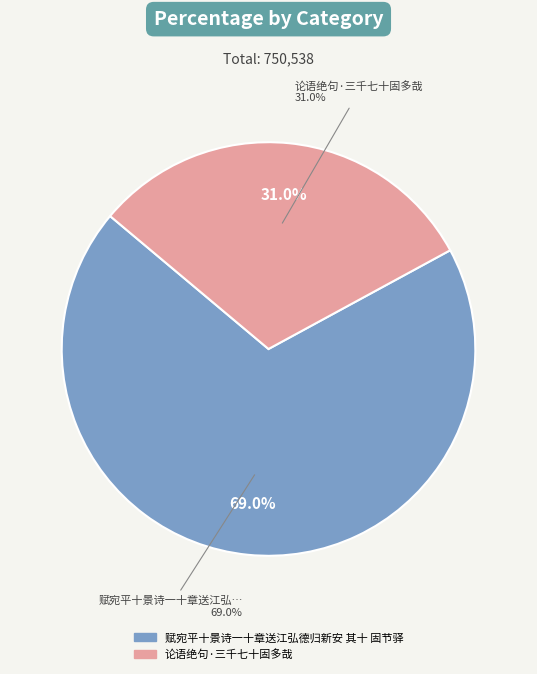

Rank the categories by value from highest to lowest.

赋宛平十景诗一十章送江弘德归新安 其十 固节驿, 论语绝句·三千七十固多哉